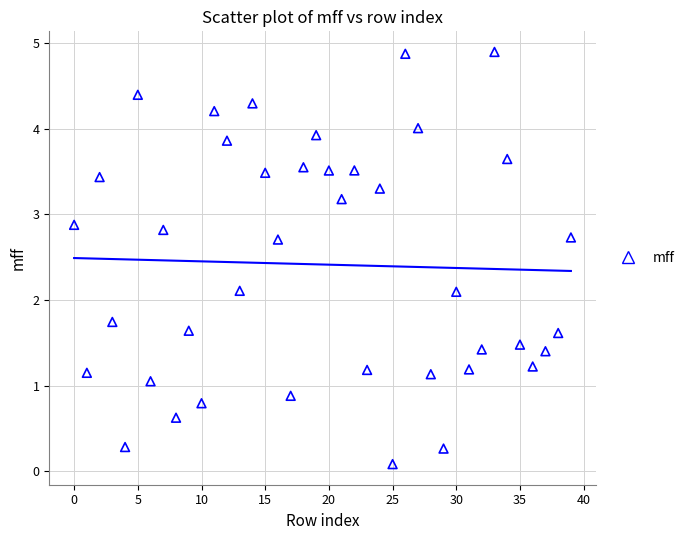

What is the range of Y values (max minus min)?

4.8